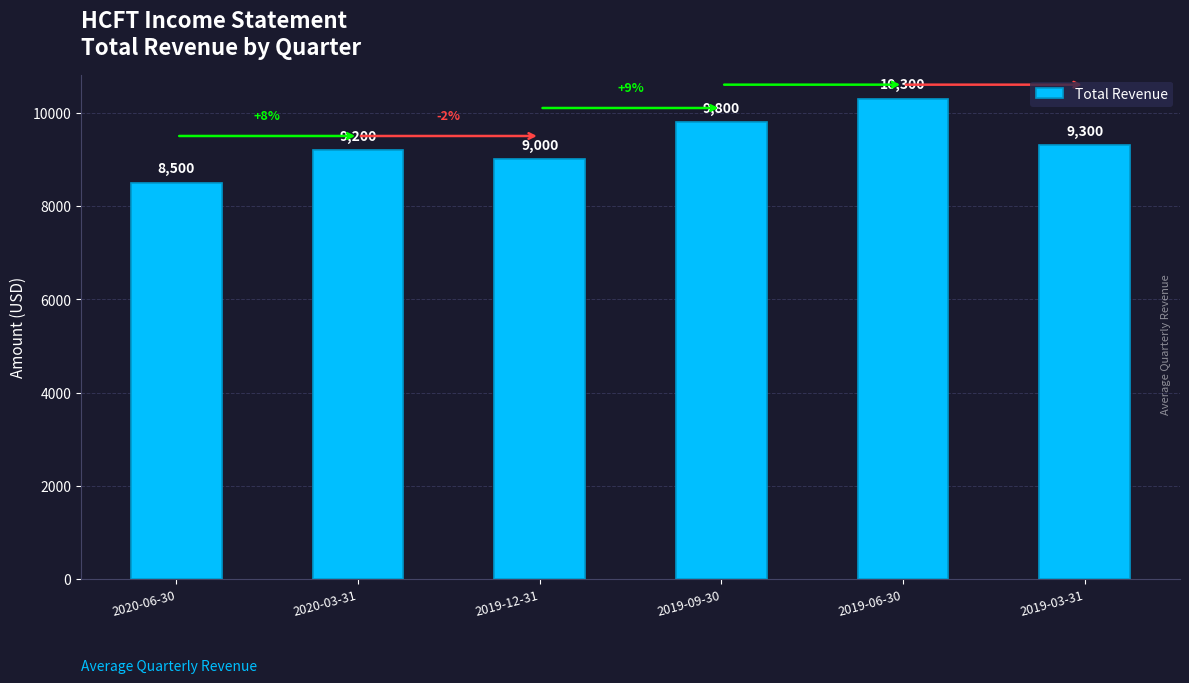

Reading left to right, extract all data points from this chart.

2020-06-30=8500	2020-03-31=9200	2019-12-31=9000	2019-09-30=9800	2019-06-30=10300	2019-03-31=9300